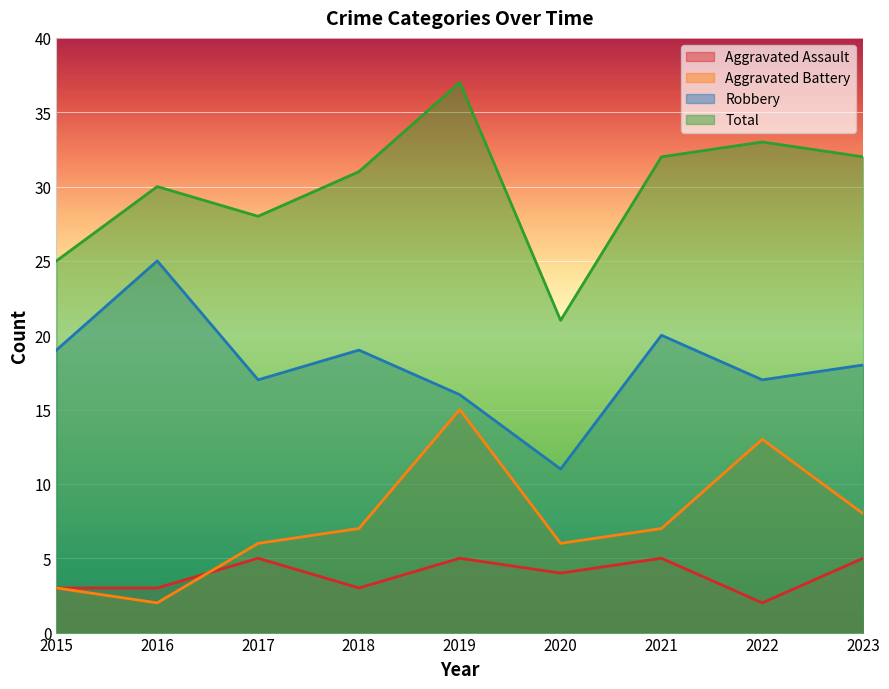

What is the difference between the highest and lowest values at 2023?

27